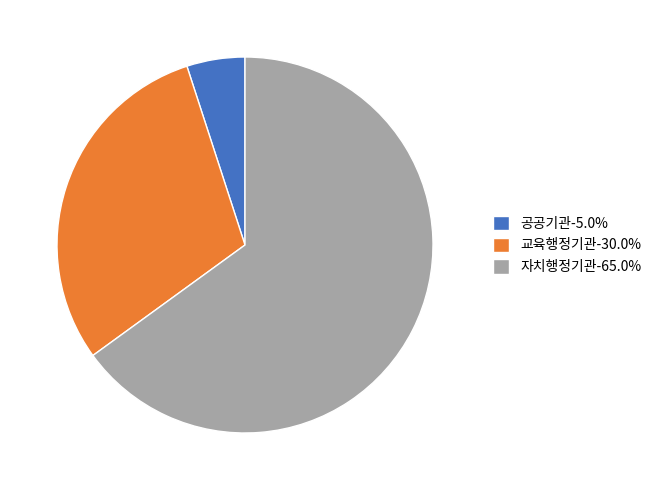

Does any single category account for the majority?

Yes